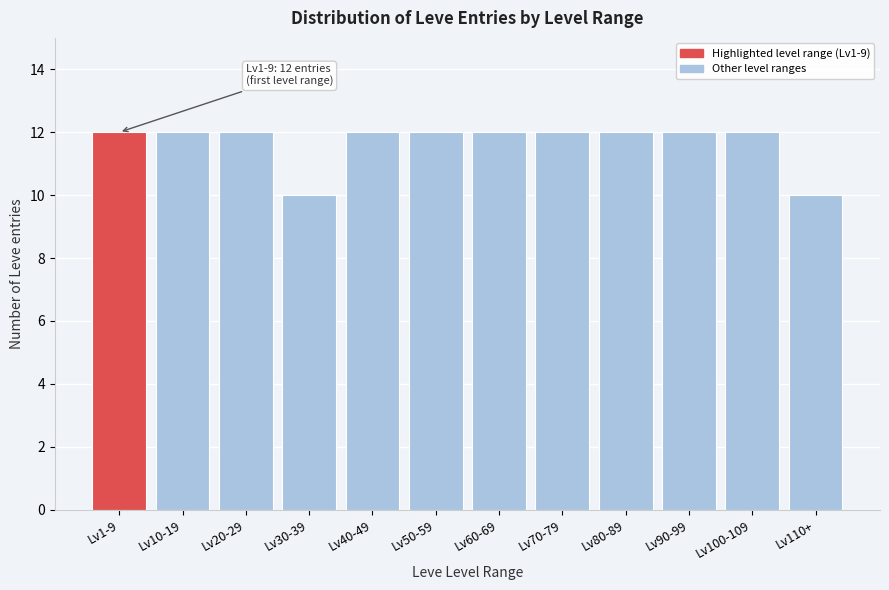

Reading right to left, list all the values displayed in this chart.

10	12	12	12	12	12	12	12	10	12	12	12